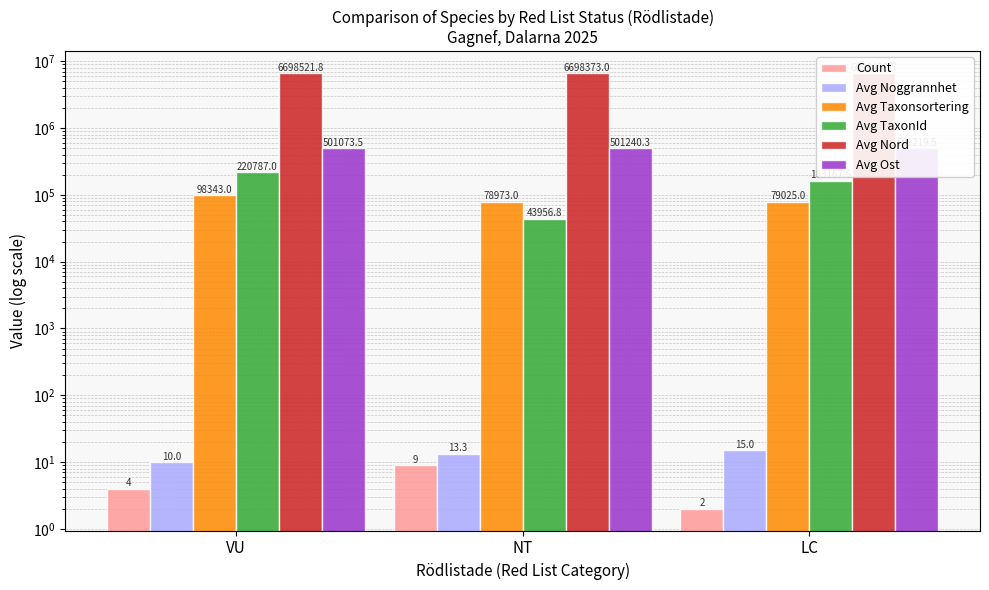

Reading left to right, extract all data points from this chart.

Count: 4.0	9.0	2.0
Avg Noggrannhet: 10.0	13.3	15.0
Avg Taxonsortering: 98343.0	78973.0	79025.0
Avg TaxonId: 220787.0	43956.8	163167.5
Avg Nord: 6698521.8	6698373.0	6698459.5
Avg Ost: 501073.5	501240.3	501219.5